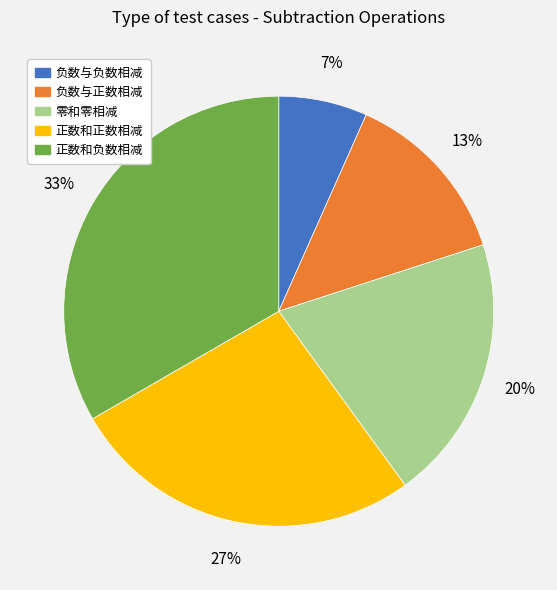

How many segments does this pie chart have?

5